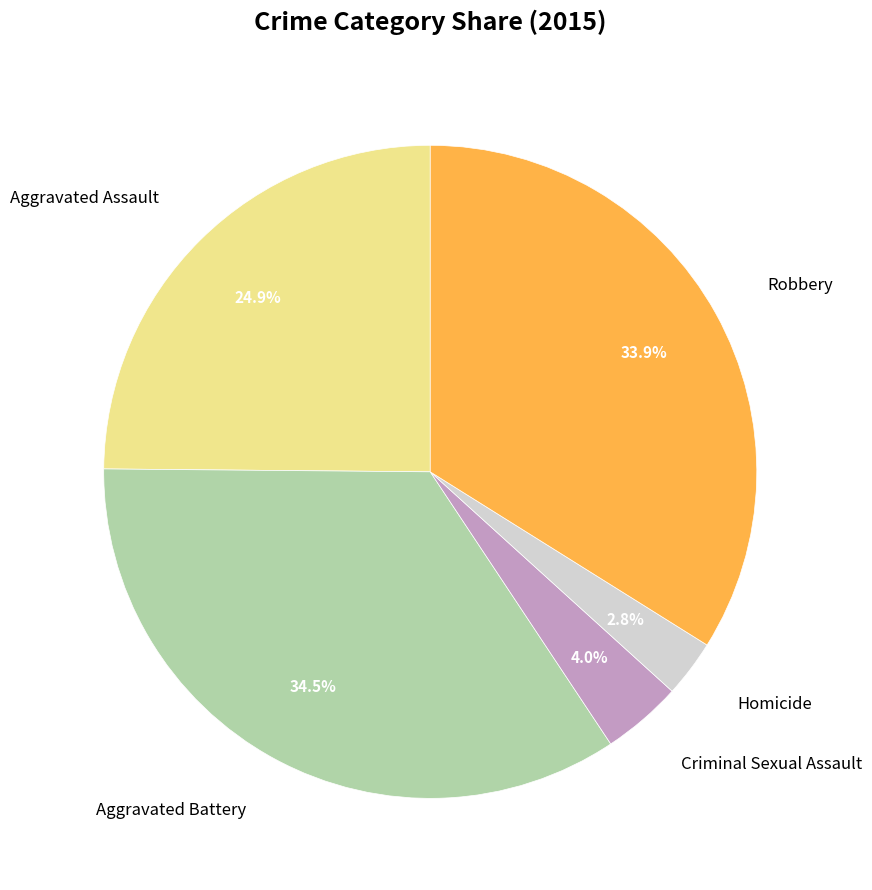

Is Aggravated Assault the majority of the pie?

No